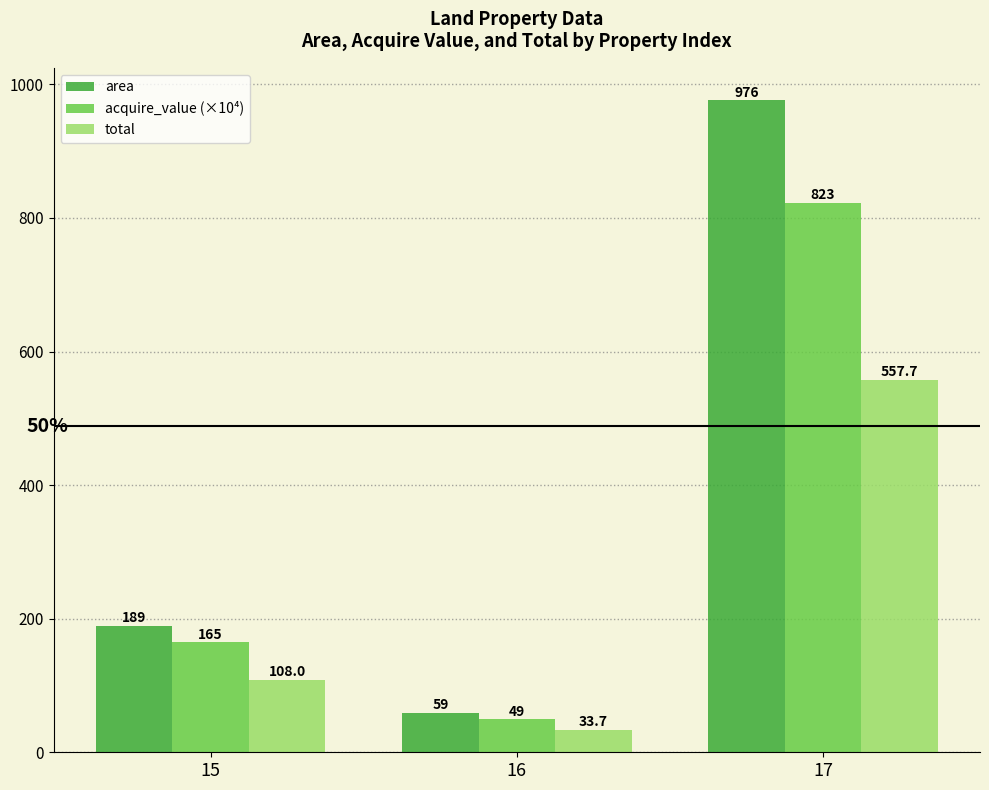

What is the value of the total bar at the 2nd from the left?

33.7